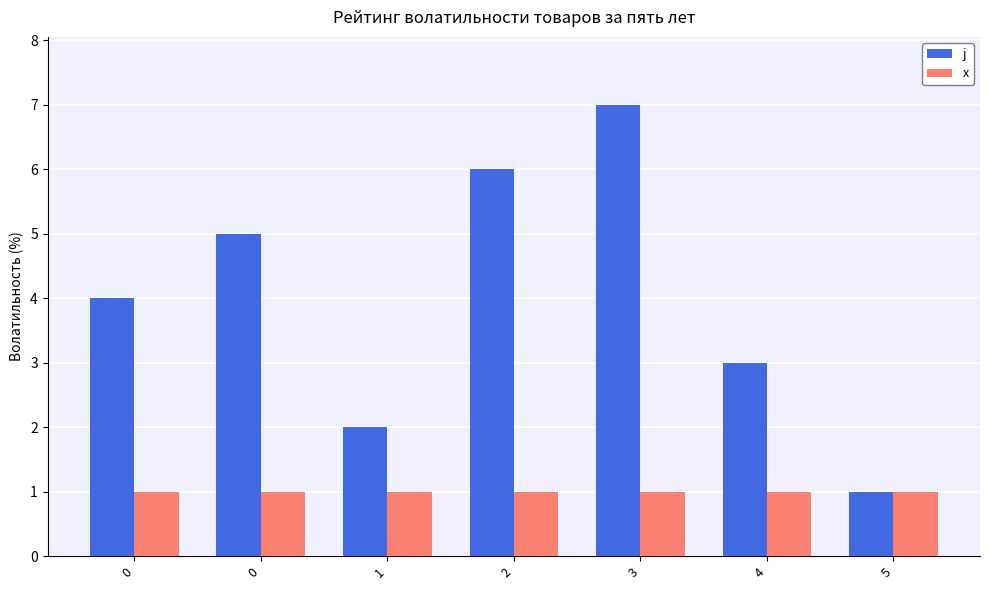

What is the value of the j bar at the 1st from the left?

4